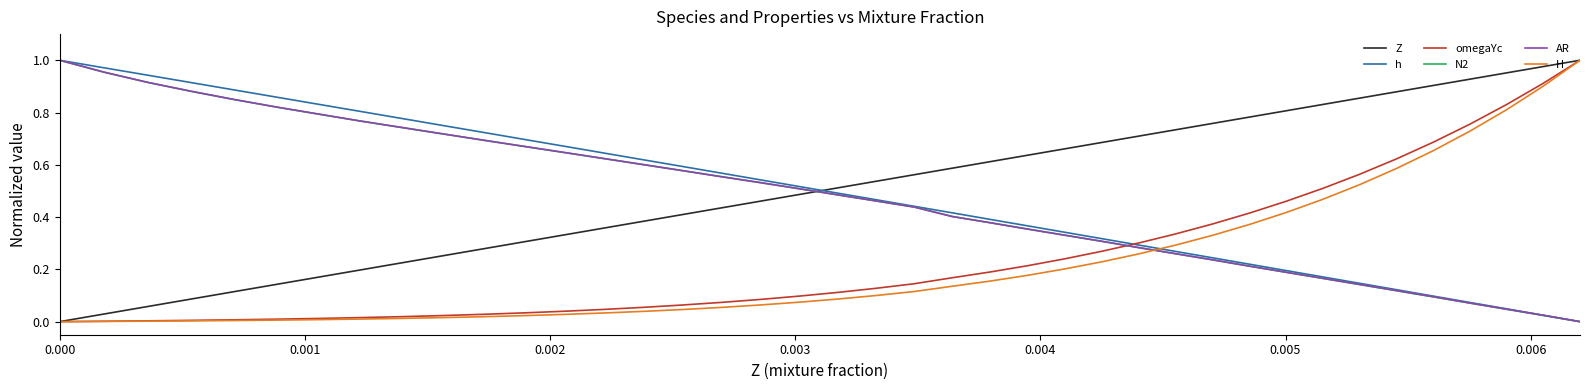

How many intersections are there between AR and Z?

1